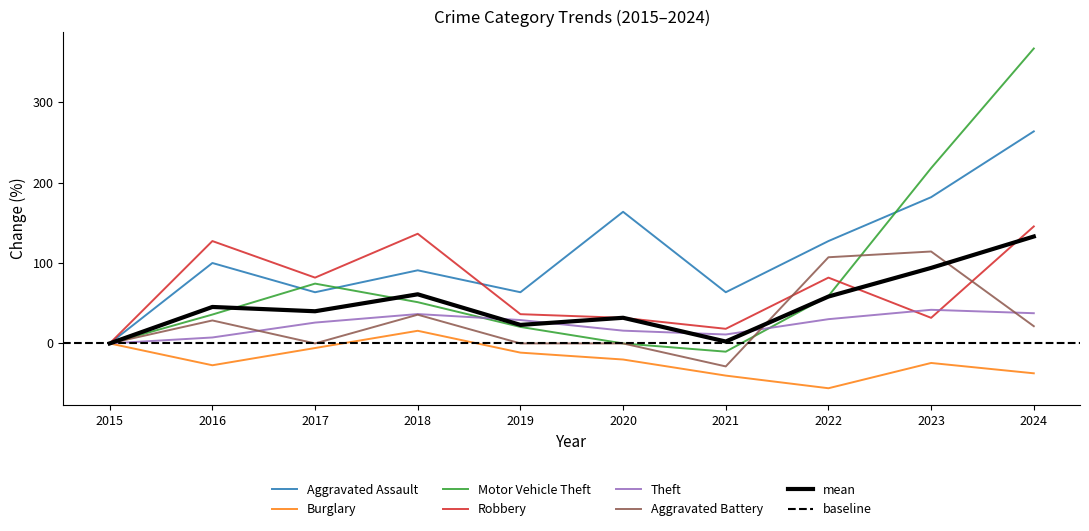

At which label is Motor Vehicle Theft closest to 178?

2023